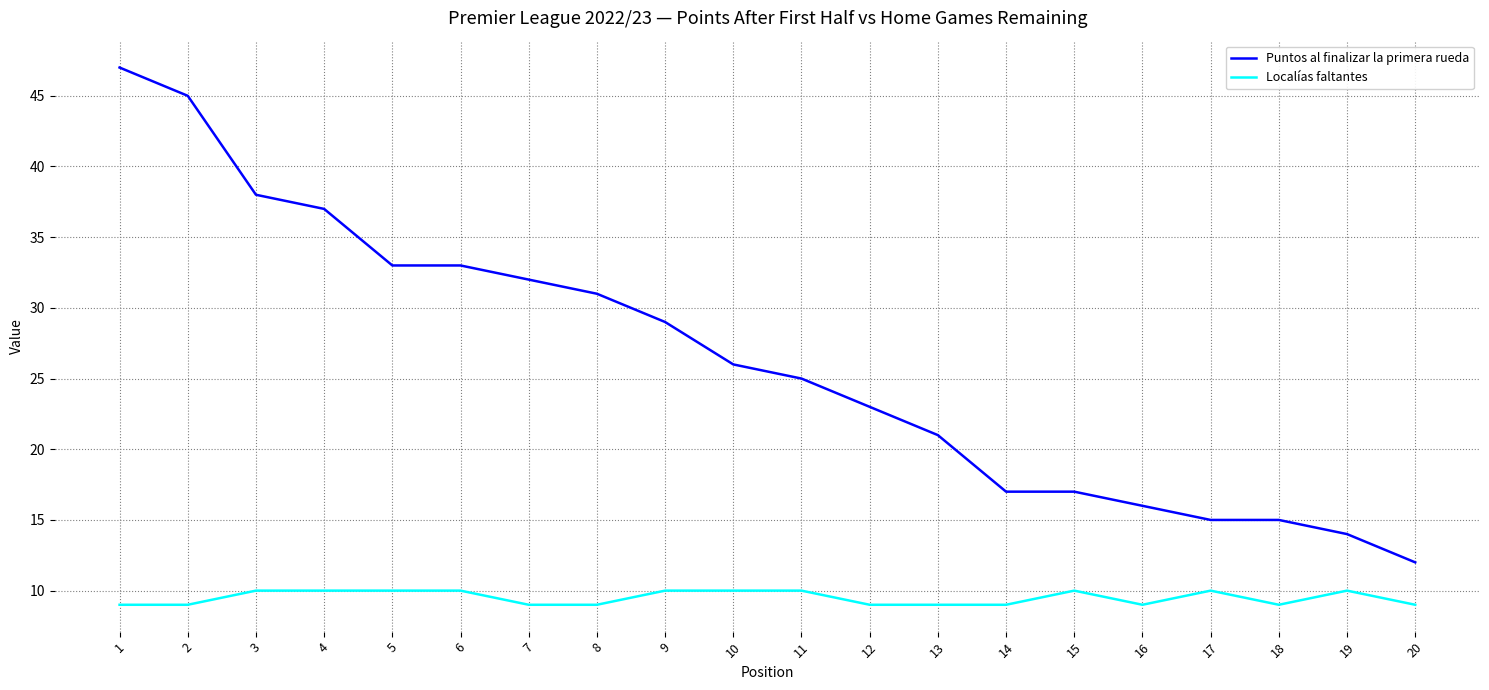

Which series has the widest spread of values?

Puntos al finalizar la primera rueda